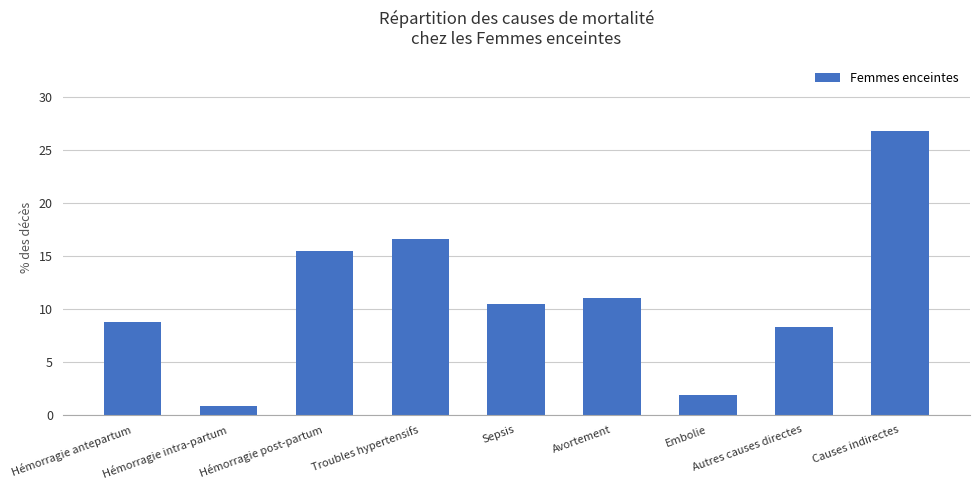

Which label corresponds to the smallest value in the chart?

Hémorragie intra-partum